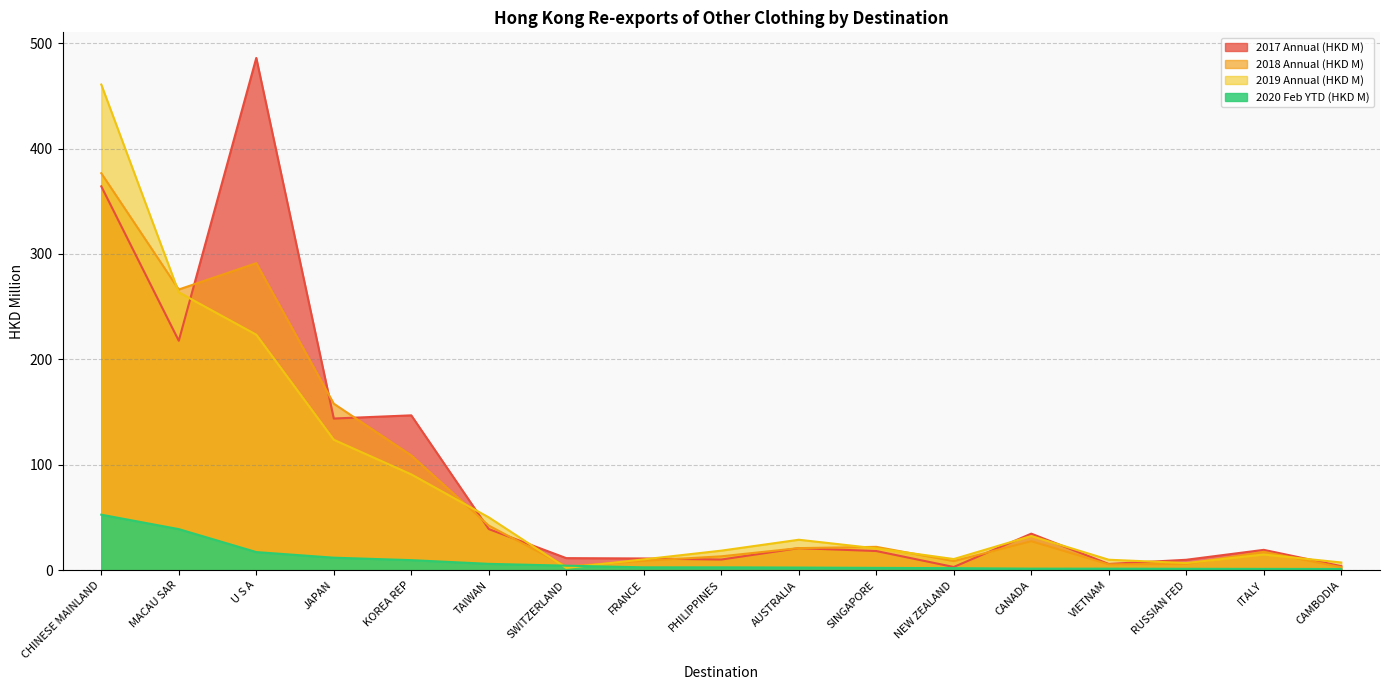

How many lines are shown in the chart?

4